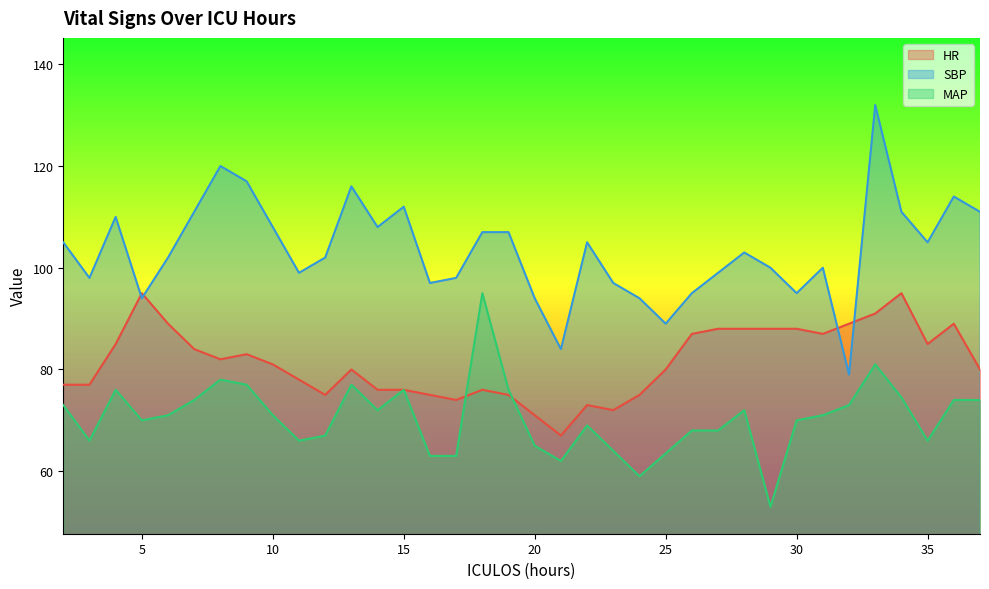

How many lines are shown in the chart?

3